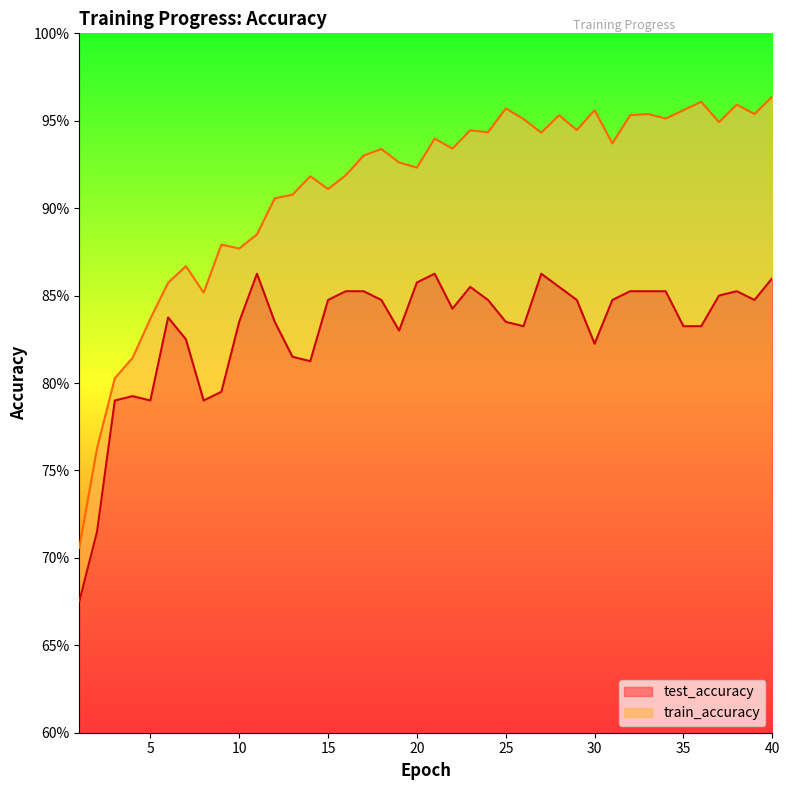

The value of train_accuracy at 34 is 1.5. True or false?

False